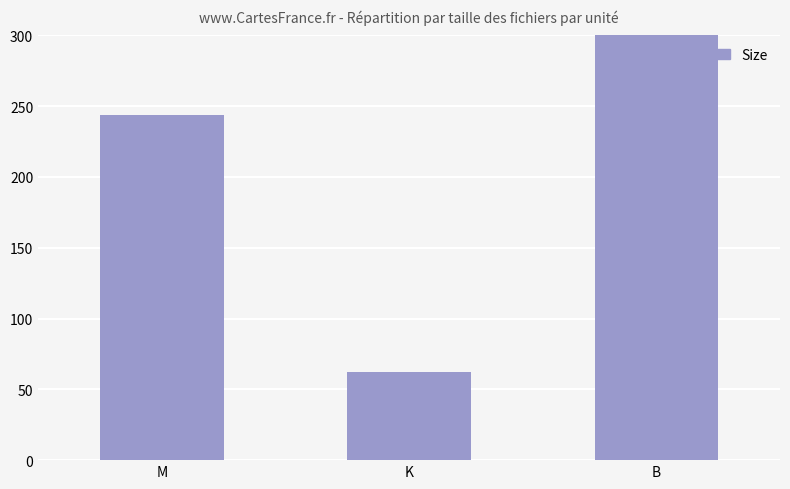

What is the average value?

1487.3